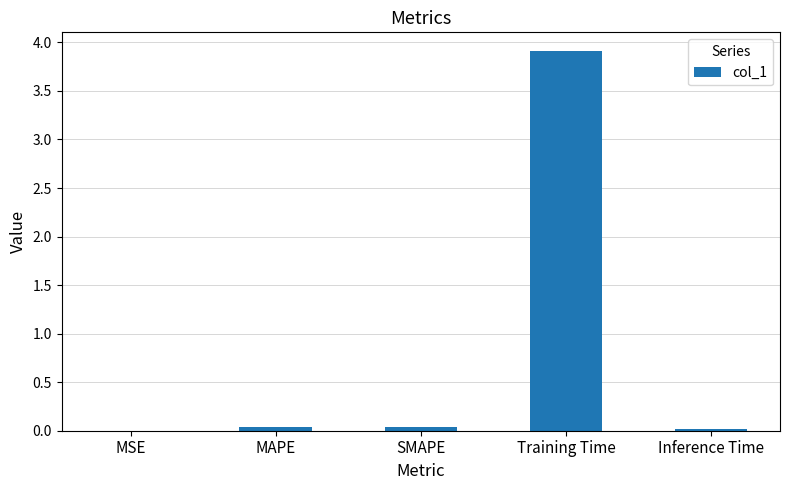

The value at MSE is 0.0. True or false?

True